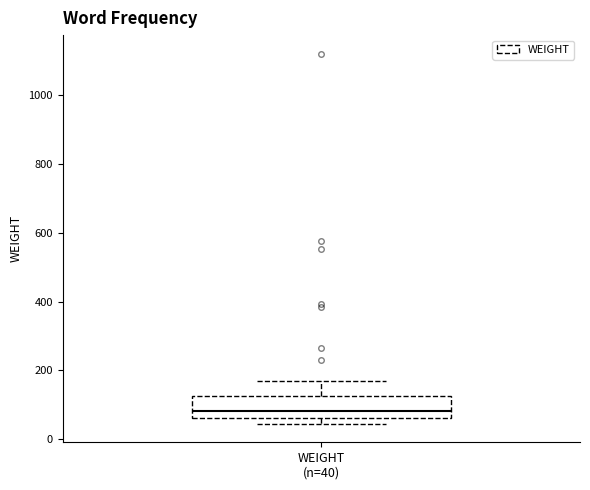

Read this box plot against the y-axis: the position of the median line, the range covered by the box, and the ends of both whiskers. The values are not printed on the chart, so give them approximately, as read against the axis.

median 80, box 60 to 120, whiskers 40 to 160